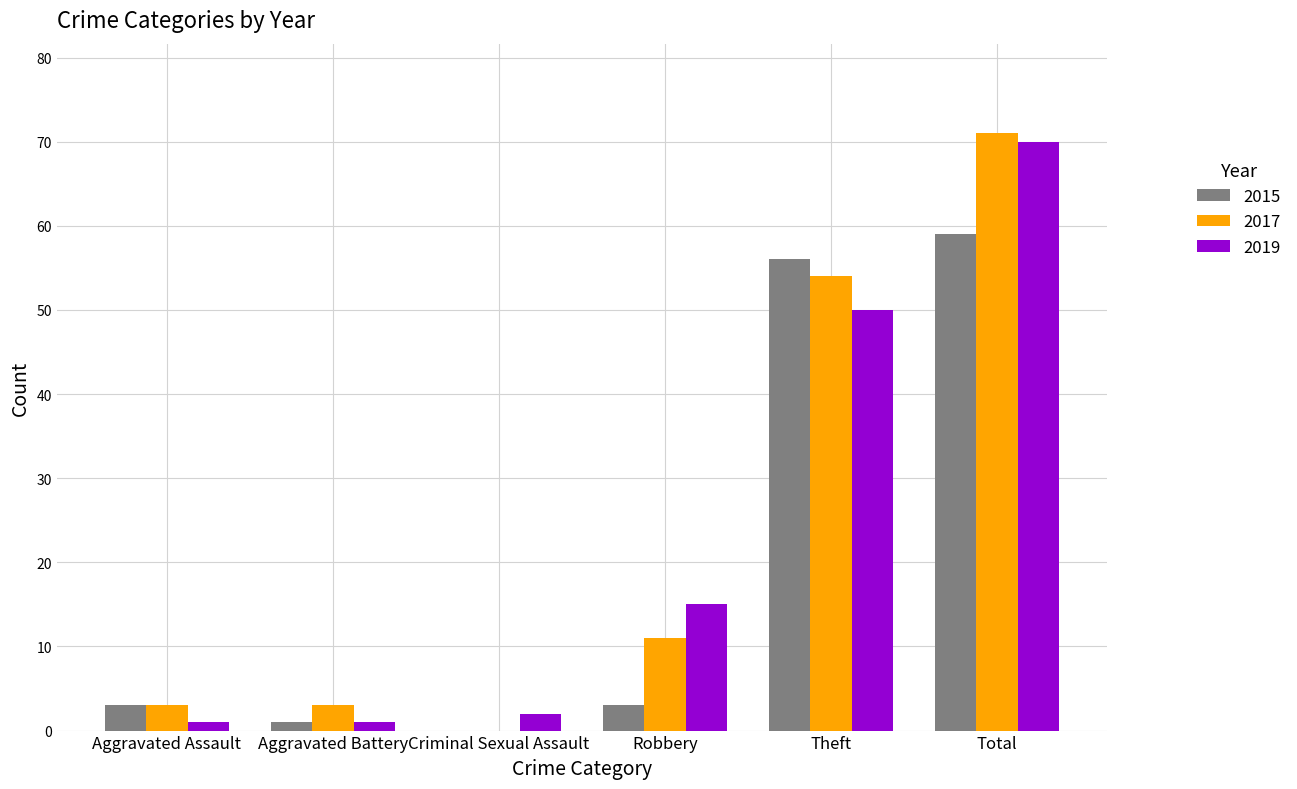

What is the total value across all series at Aggravated Assault?

7